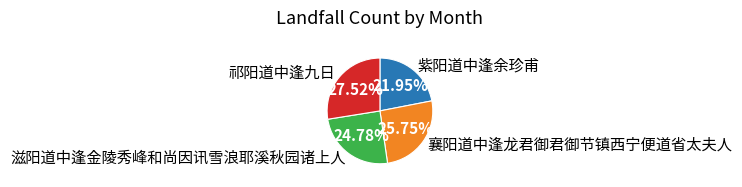

Which has a higher value, 紫阳道中逢余珍甫 or 滋阳道中逢金陵秀峰和尚因讯雪浪耶溪秋园诸上人?

滋阳道中逢金陵秀峰和尚因讯雪浪耶溪秋园诸上人